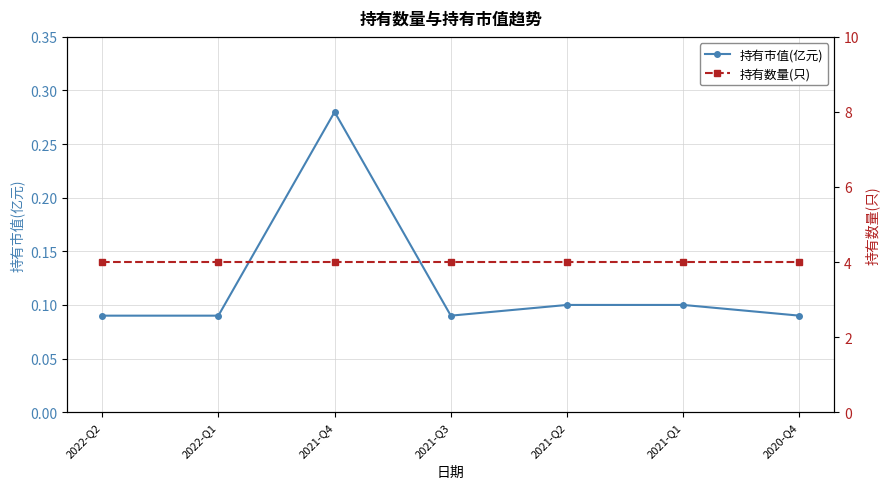

True or false: 持有市值(亿元) and 持有数量(只) cross at least once.

False